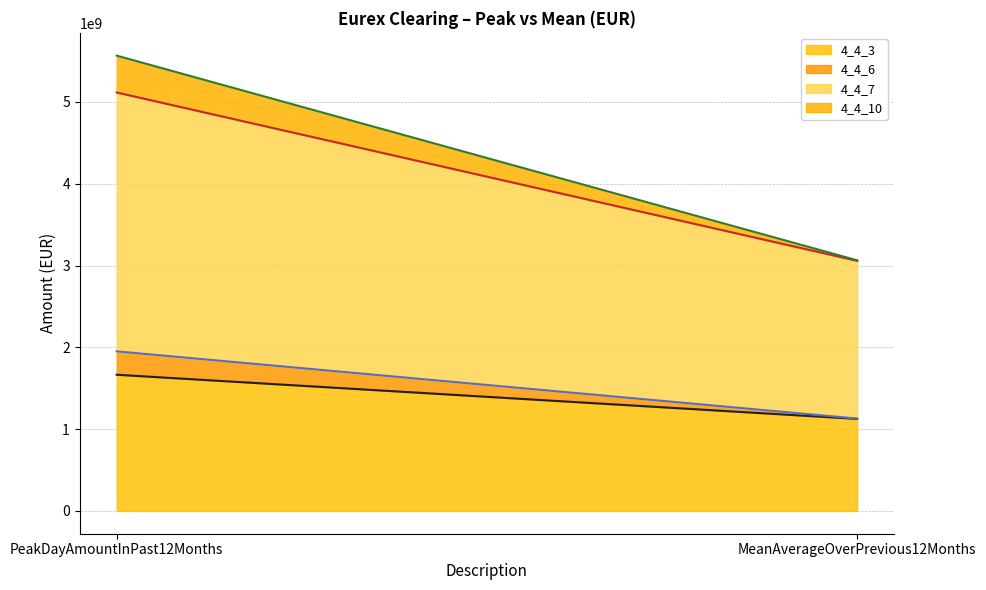

At which category does the chart reach its peak across all series?

PeakDayAmountInPast12Months